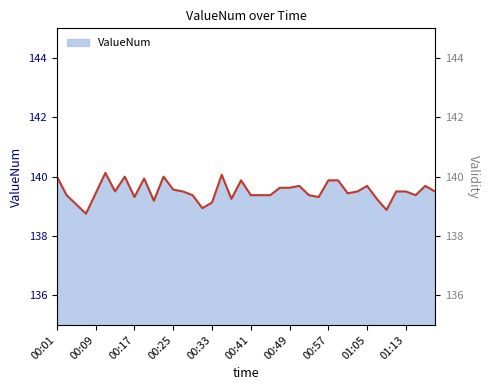

What is the label of the 16th point from the right?

00:49